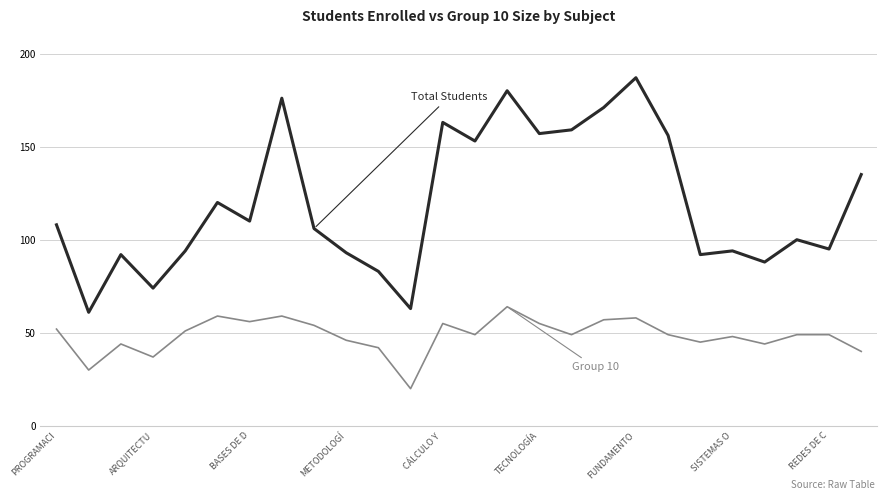

What is the maximum value shown in the chart?

187